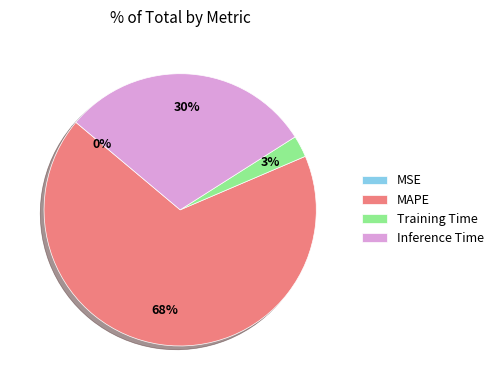

To the nearest percent, what is the average slice percentage?

25%